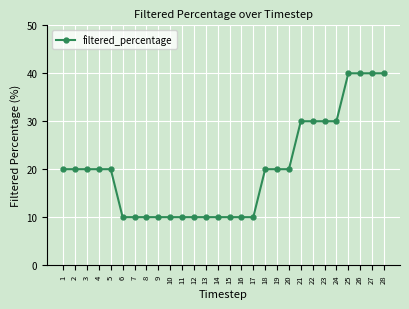

What is the approximate value at 25?

40